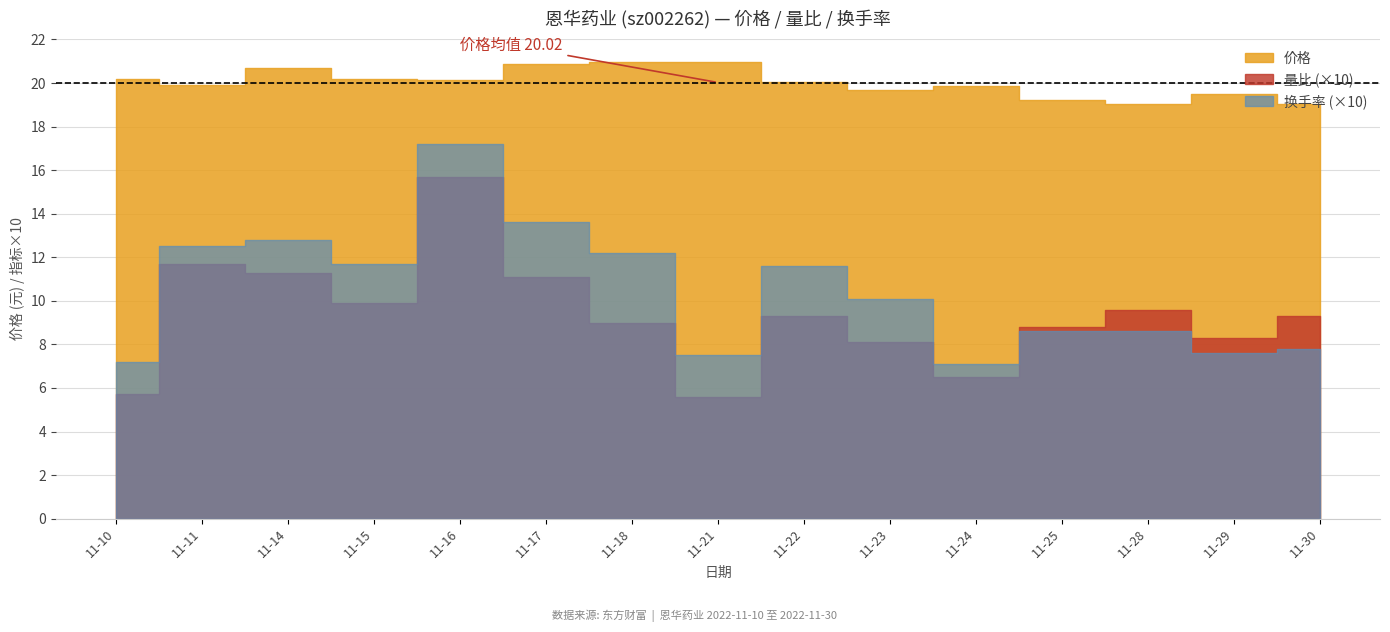

What is the value of the 换手率 point at the 1st from the left?

0.7